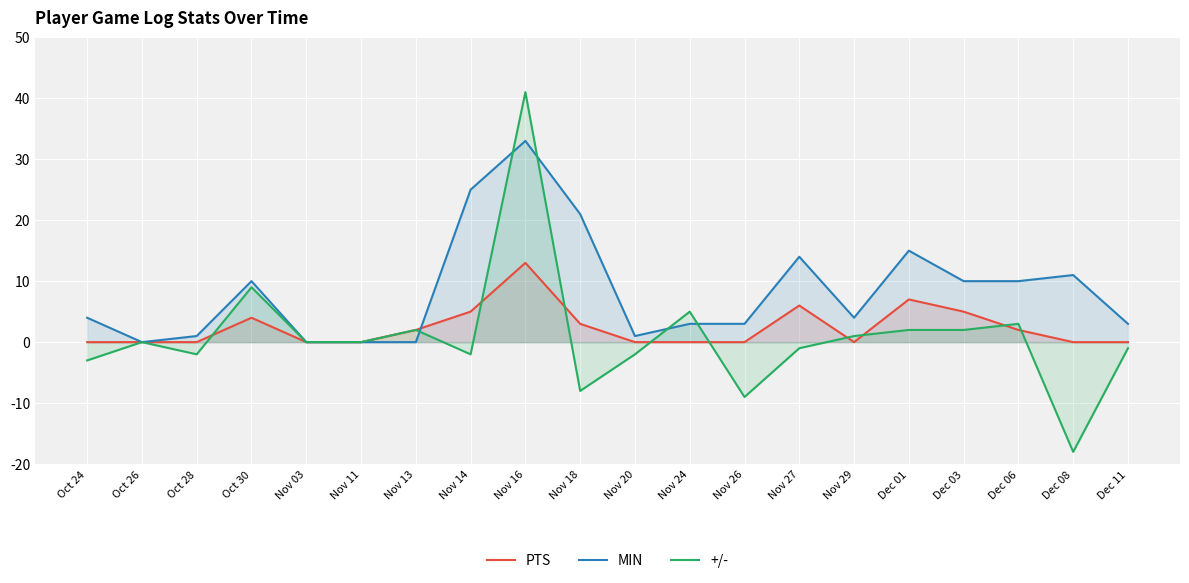

Rank the series by their maximum value, from lowest to highest.

PTS, MIN, +/-